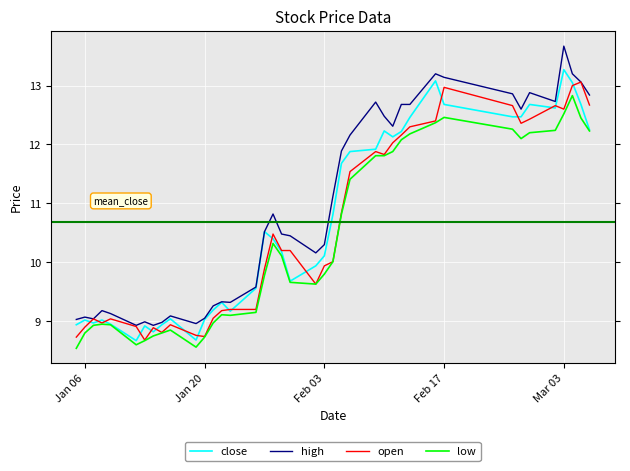

What are all the series names shown in the legend?

close, high, open, low